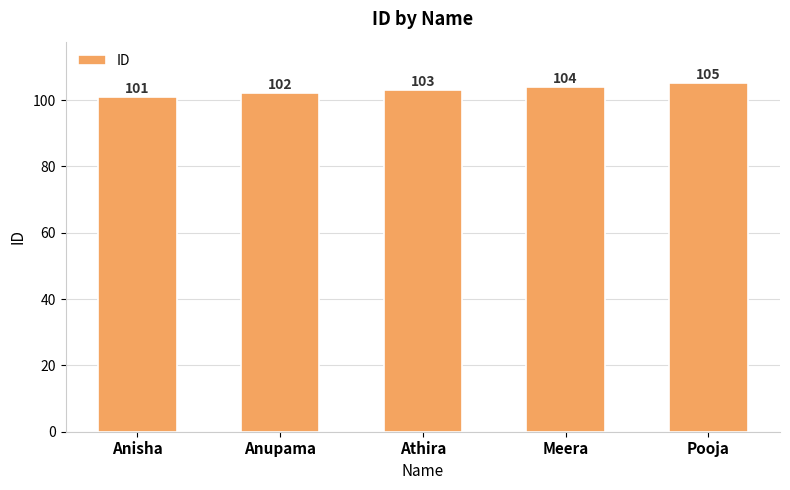

The value at Meera is 104. True or false?

True